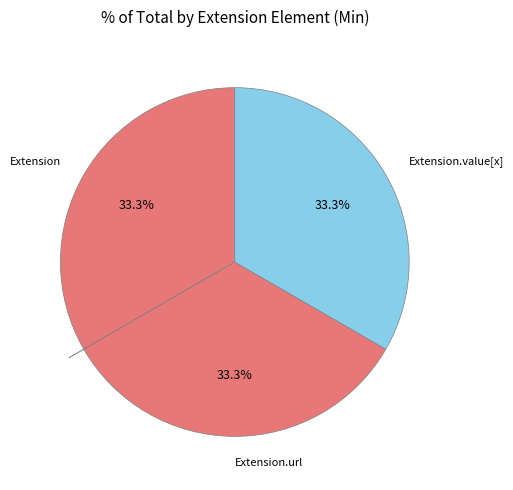

What is the largest slice in the pie chart?

Extension